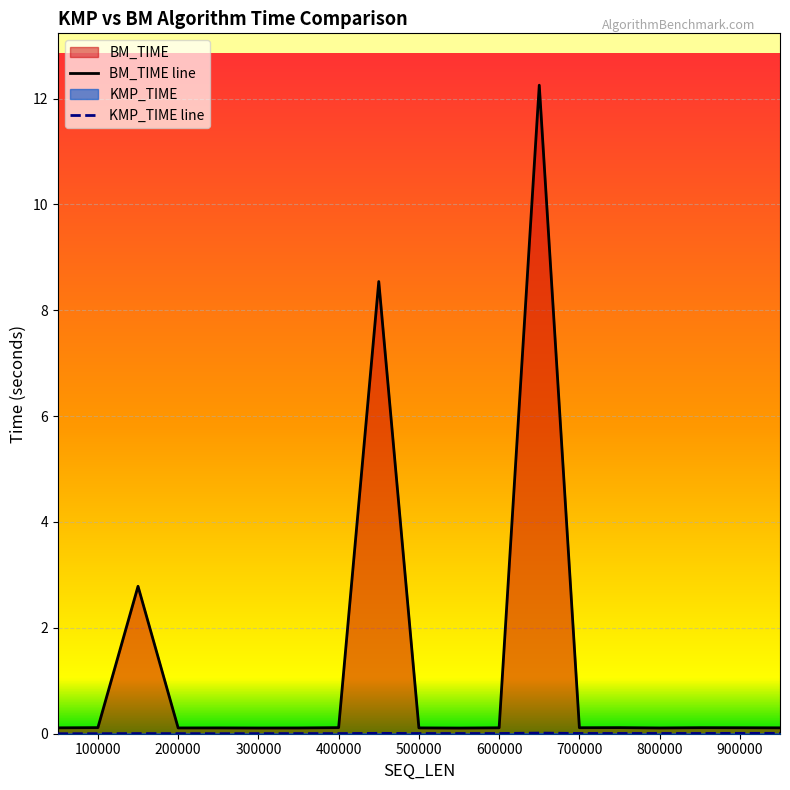

How many categories are shown in the chart?

19